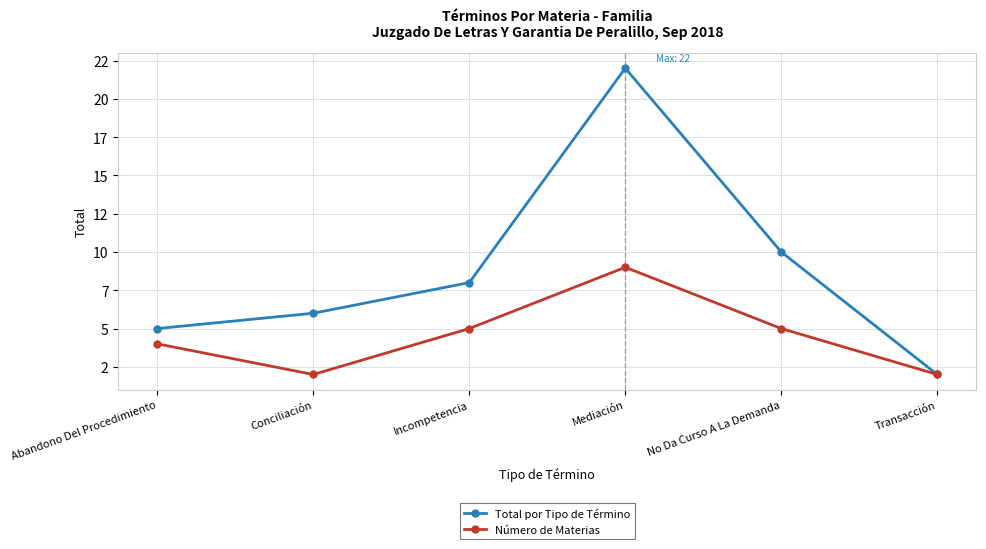

What is the value of the Total por Tipo de Término point at the 2nd from the left?

6